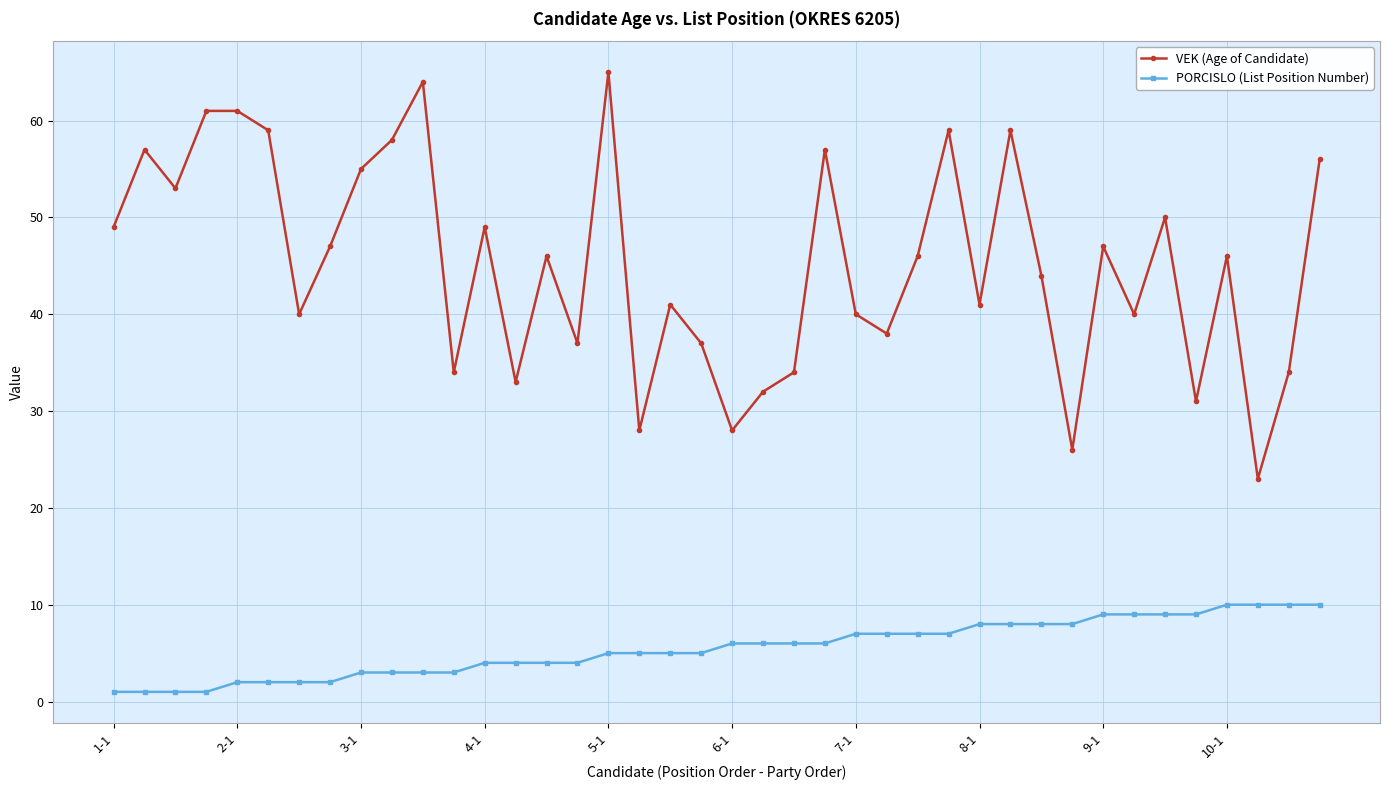

What is the average value of the VEK (Age of Candidate) series?

45